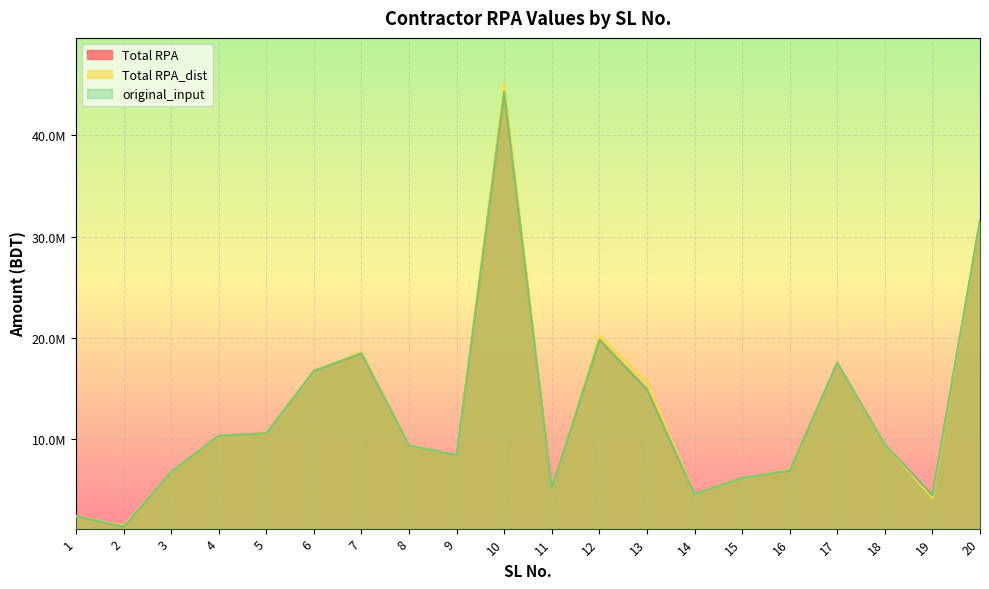

Reading left to right, transcribe all the data shown in this chart.

Total RPA: 2426416.0	1414656.0	6801038.2	10361938.8	10598264.2	16755449.7	18495018.1	9403135.9	8449560.2	44290058.5	5193671.2	19827319.8	14940485.0	4604288.6	6202732.8	6935239.5	17563989.0	9487814.1	4488468.3	31586018.1
Total RPA_dist: 2426416.0	1522757.1	6801038.2	10361938.0	10598264.2	16755449.7	18624031.0	9403135.9	8449560.2	45085629.2	5193671.2	20236821.8	15669335.0	4604288.6	6202732.8	6995439.5	17563989.0	9487814.1	4230510.4	31586018.0
original_input: 2426416.0	1414656.0	6801038.2	10361938.0	10598264.2	16755449.7	18495018.1	9403135.9	8449560.2	44290058.5	5193671.2	19827319.8	14940485.0	4604288.6	6202732.8	6935239.5	17563989.0	9487814.1	4488468.3	31586018.0